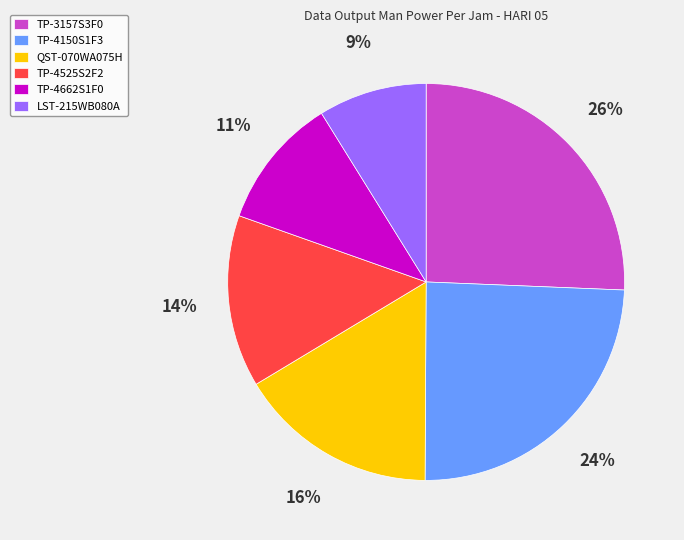

Is there a majority slice in this chart?

No